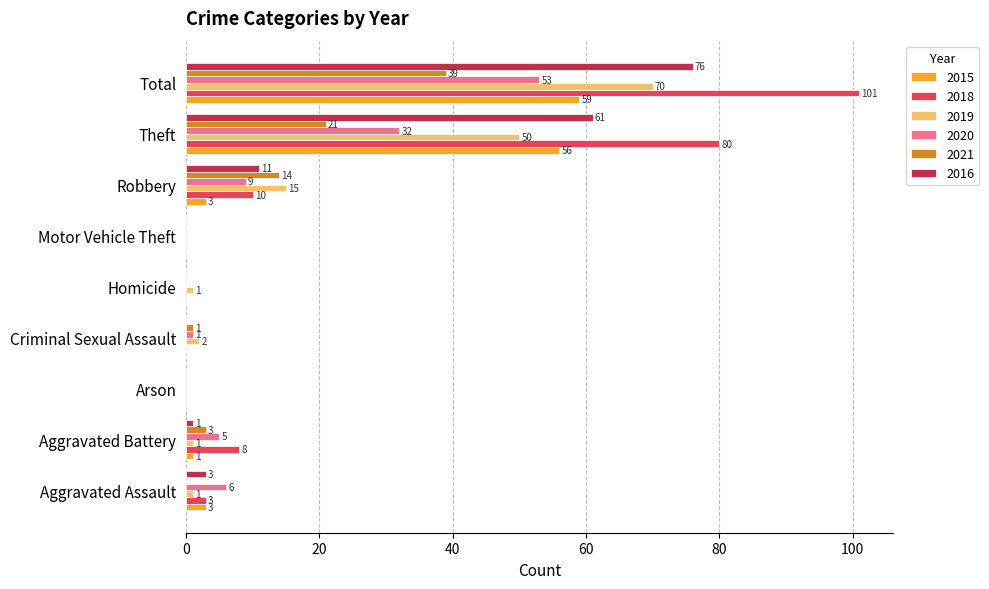

What is the approximate value of 2019 at Robbery?

15